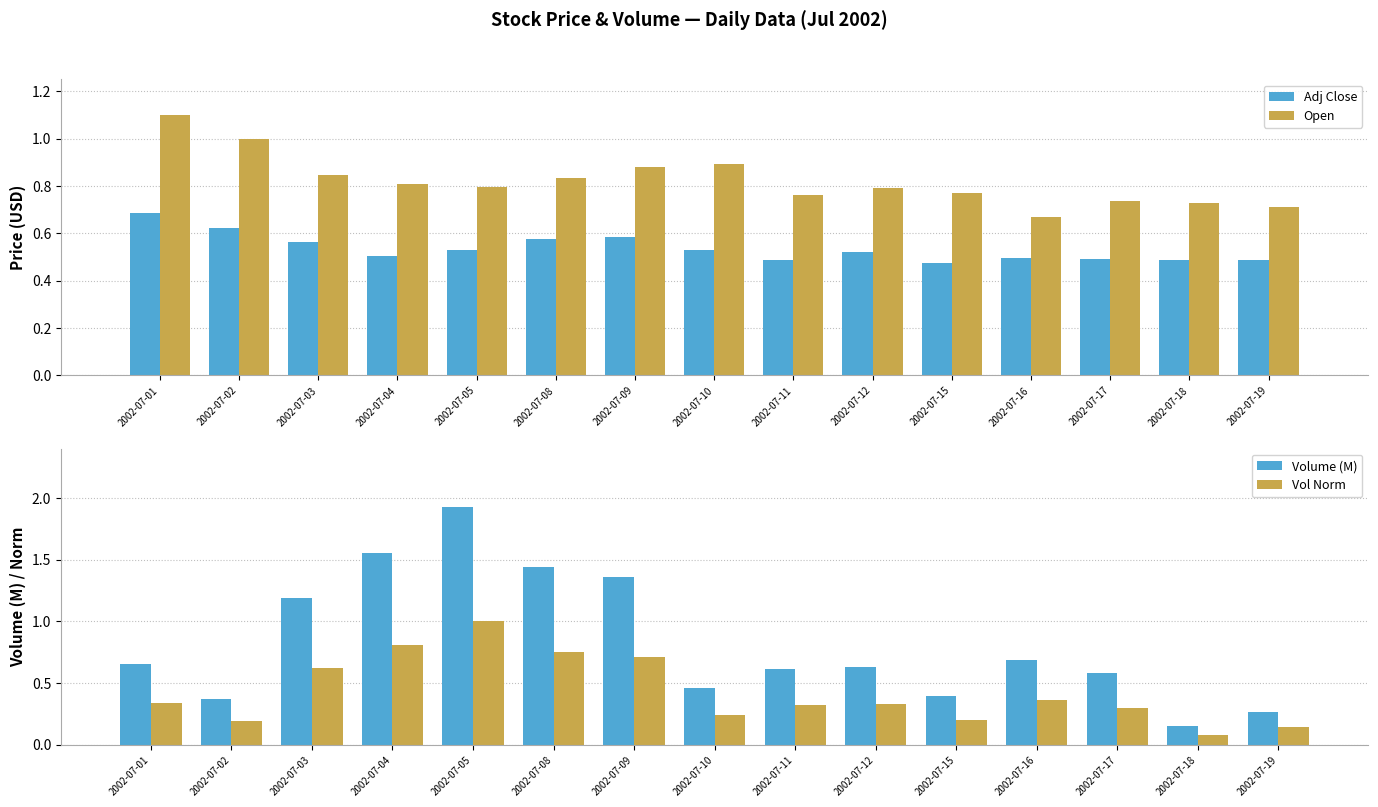

Are the bars horizontal?

No